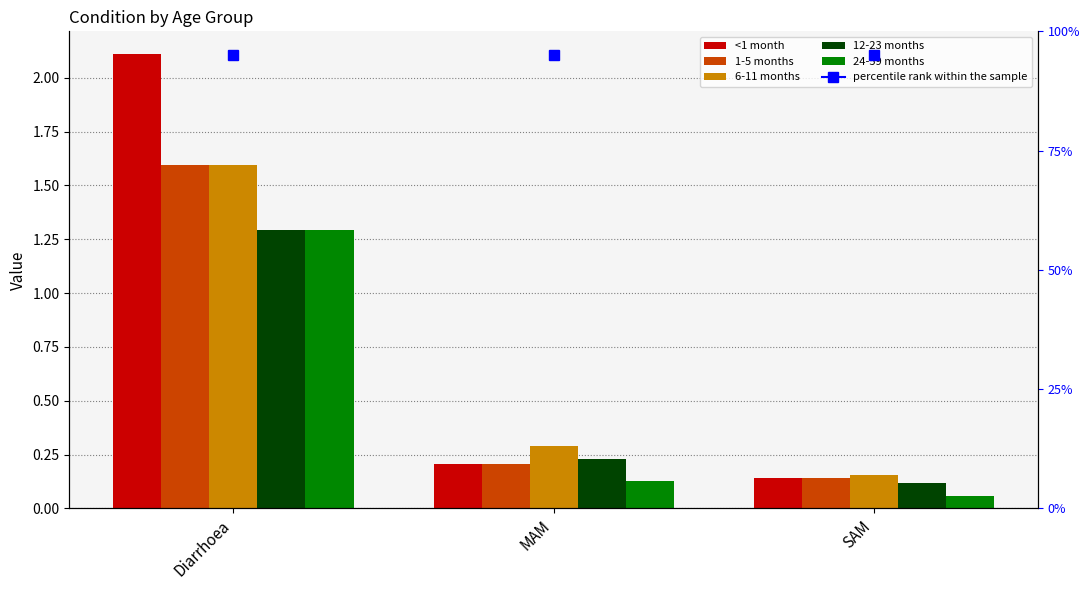

True or false: 12-23 months has a value of 0.1 at SAM.

False